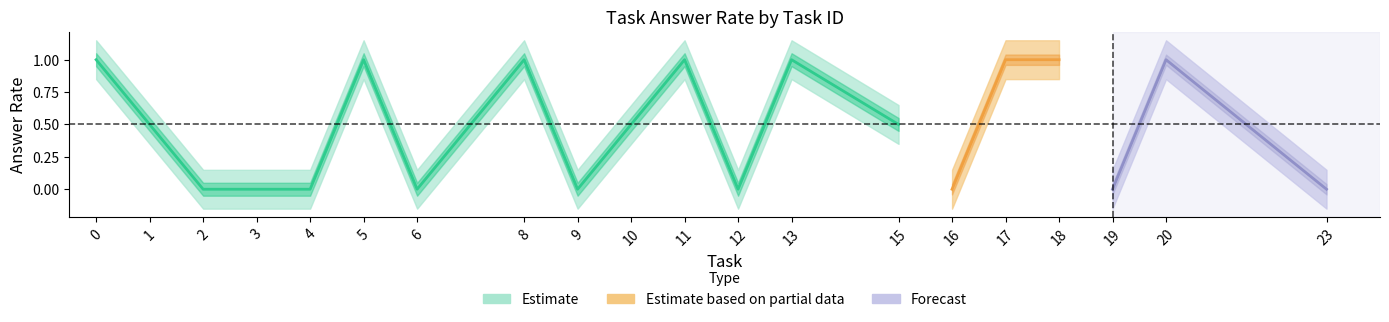

What is the spread (max minus min) of values at 12?

0.4